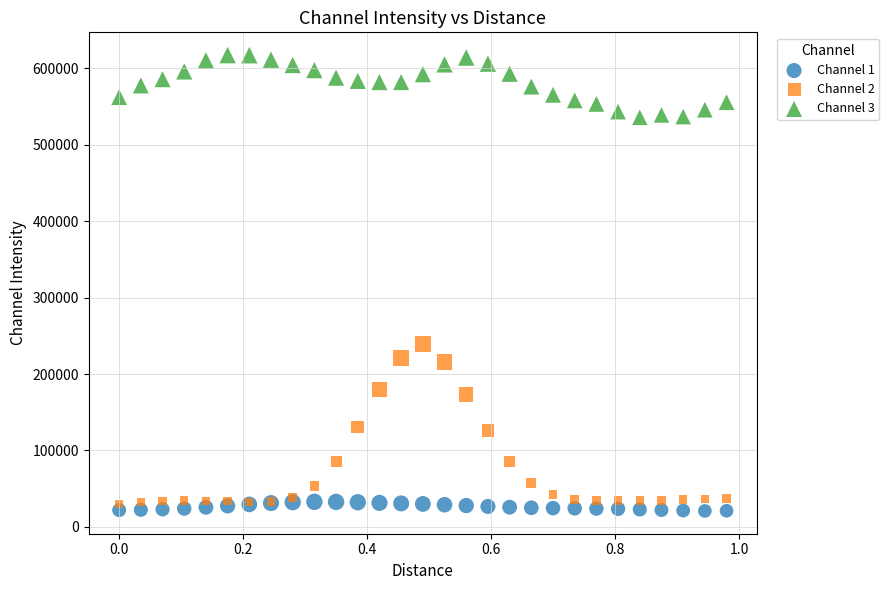

Which series contains the lowest Y value?

Channel 1